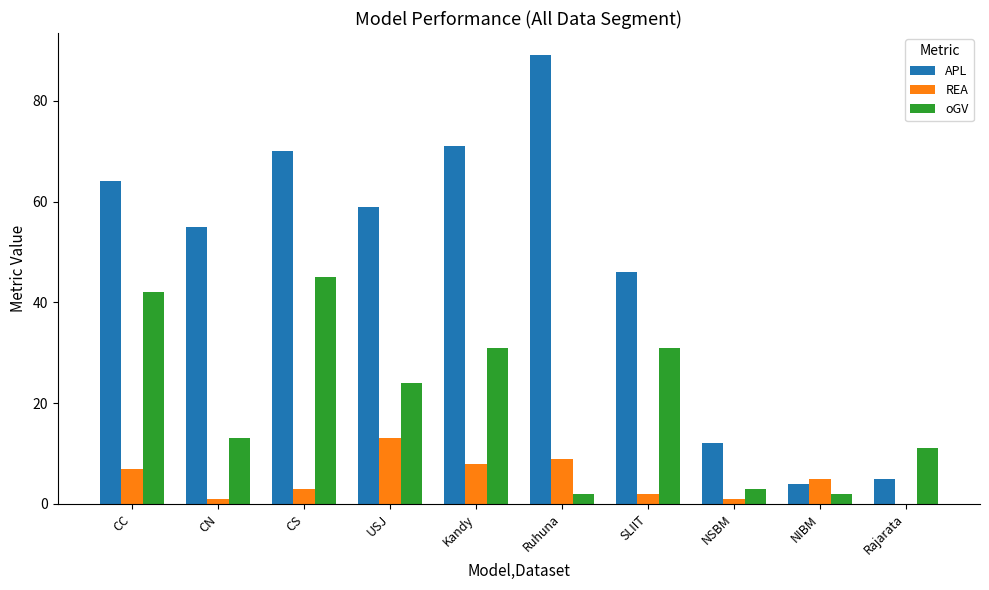

Which label corresponds to the largest value in the chart?

Ruhuna